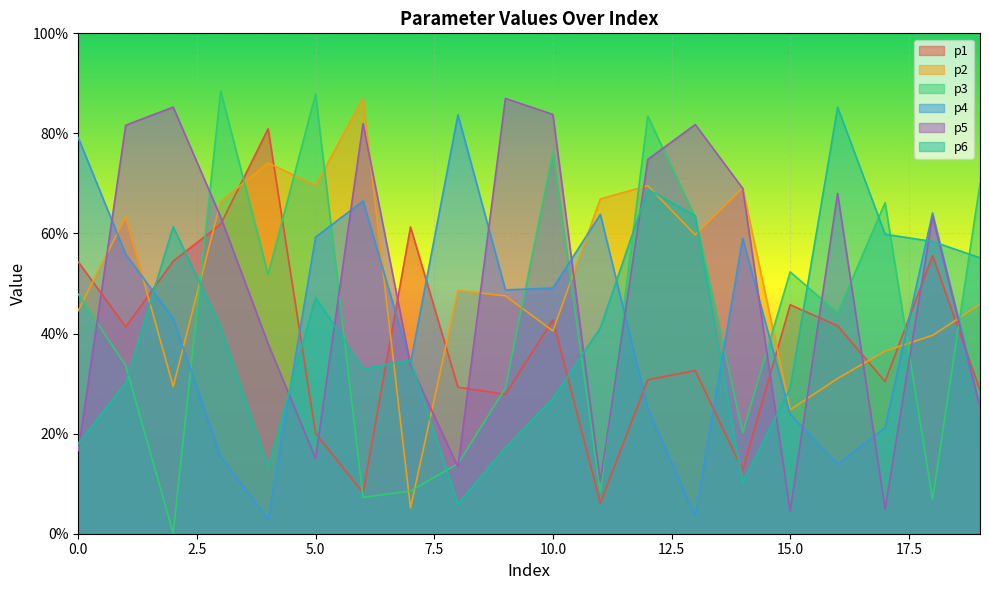

Rank the series at 16 from highest to lowest value.

p6, p5, p3, p1, p2, p4